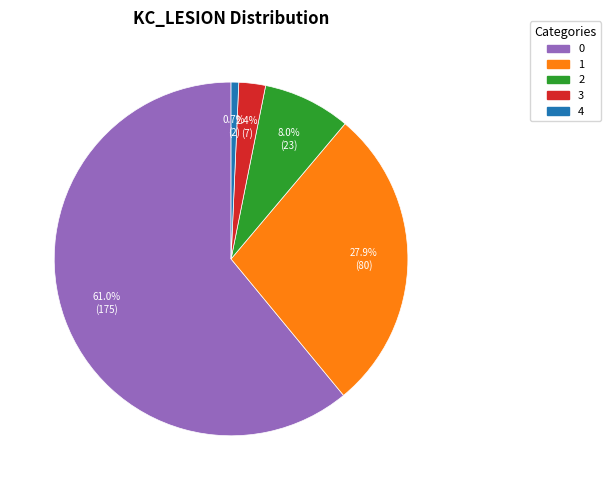

To the nearest percent, what portion does 4 represent?

1%